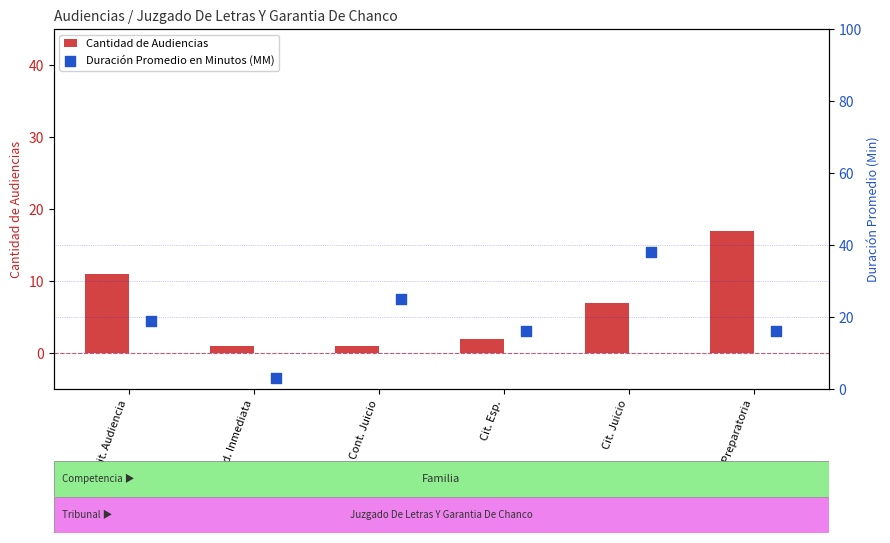

What is the maximum value for Cantidad de Audiencias?

17